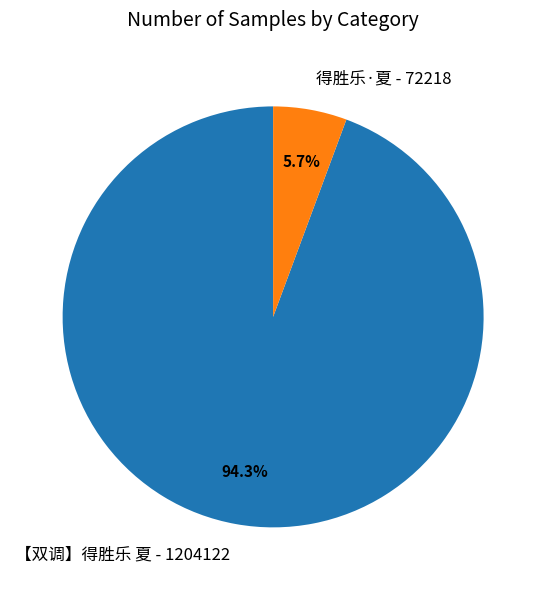

Does any single category account for the majority?

Yes